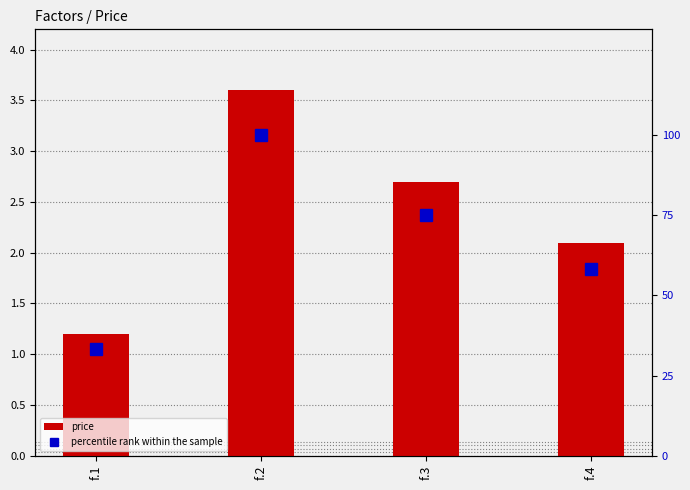

Is it true that price equals 1.2 at f.1?

True